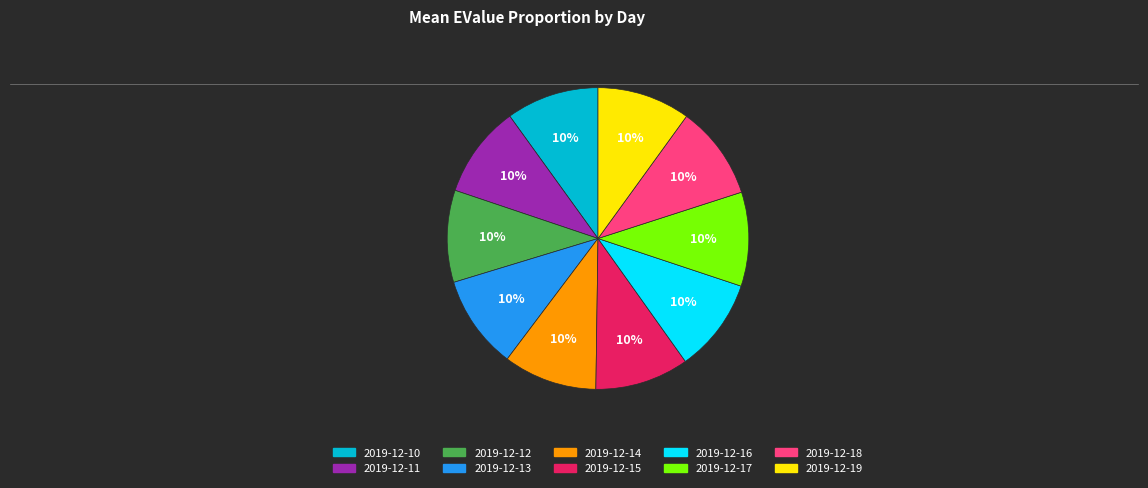

True or false: 2019-12-10 accounts for 10% of the total.

True